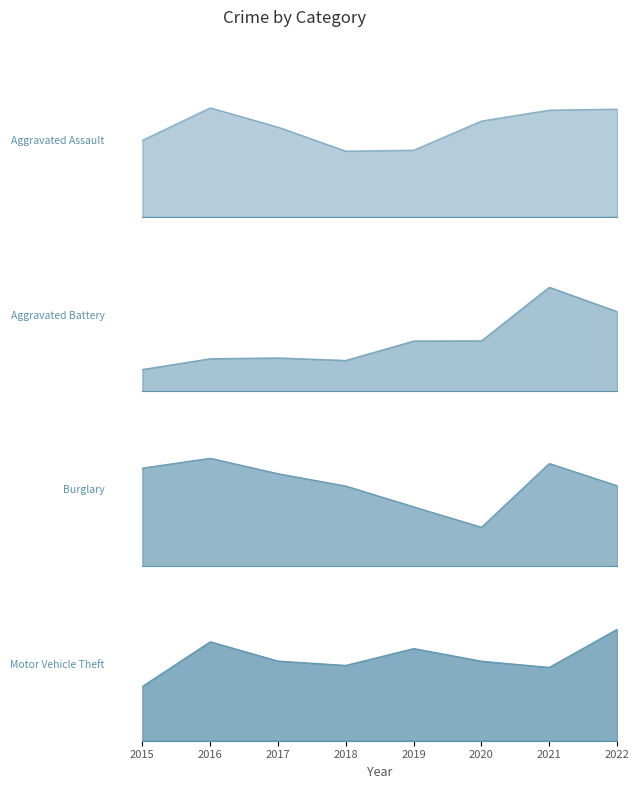

What is the difference between the Motor Vehicle Theft values at 2016 and 2022?

7